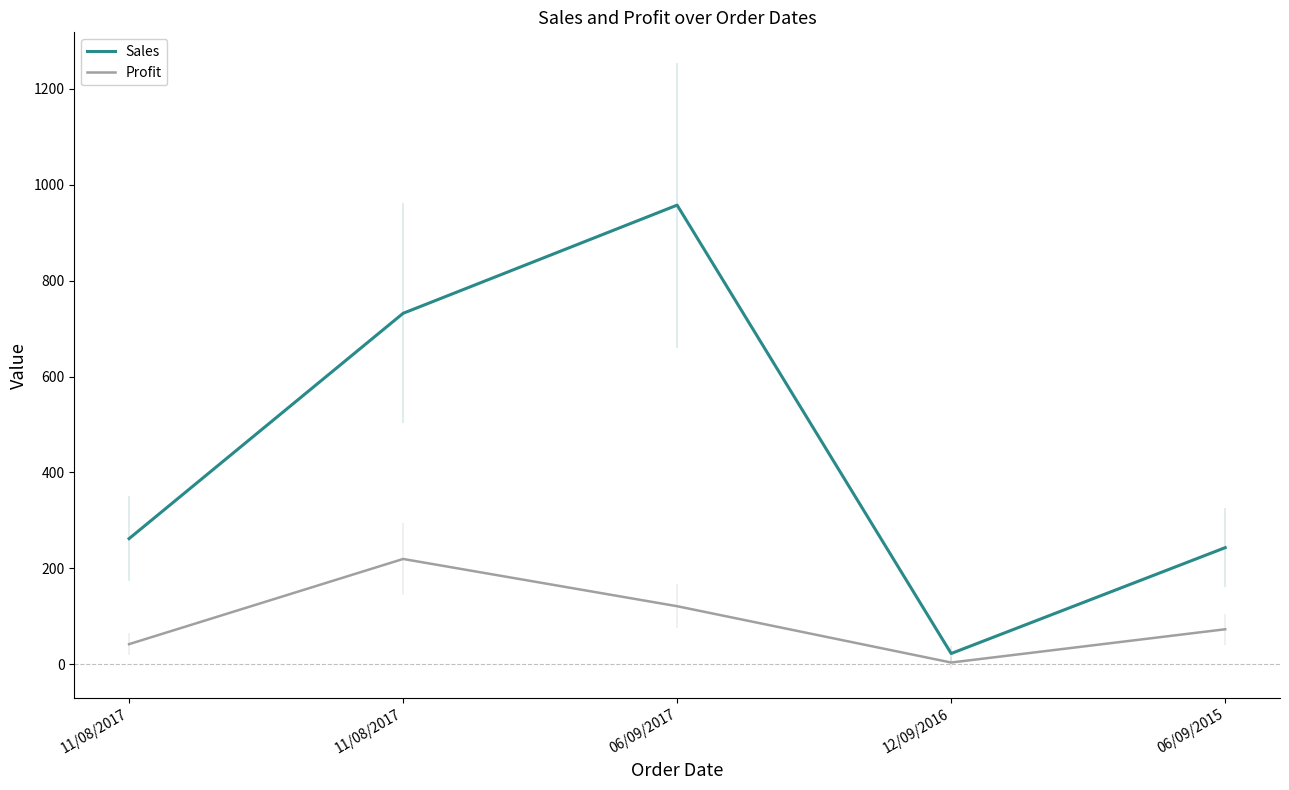

Rank the series by their maximum value, from highest to lowest.

Sales, Profit